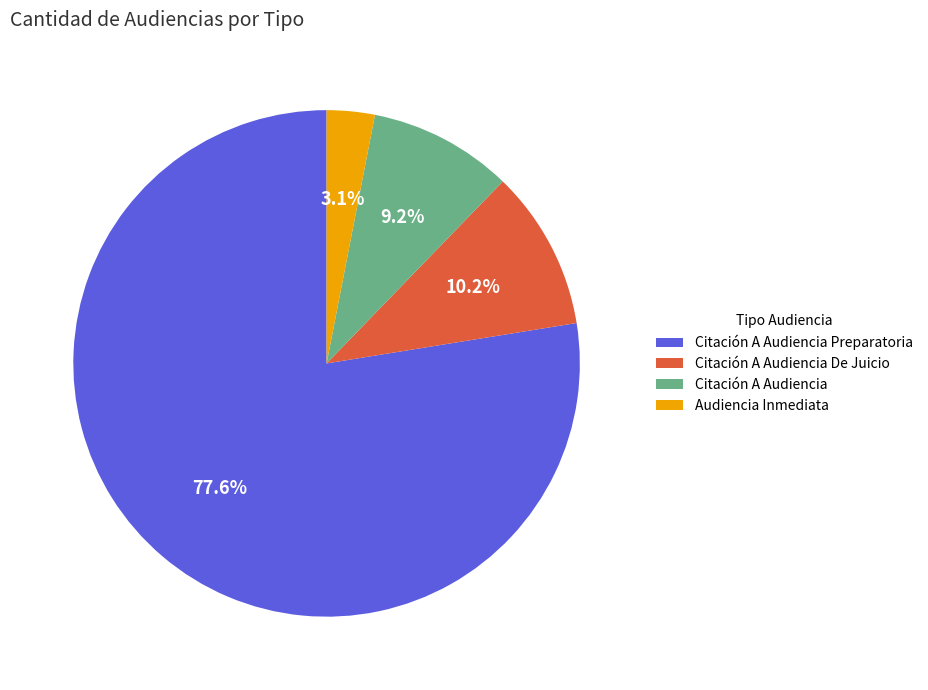

Does any single category account for the majority?

Yes